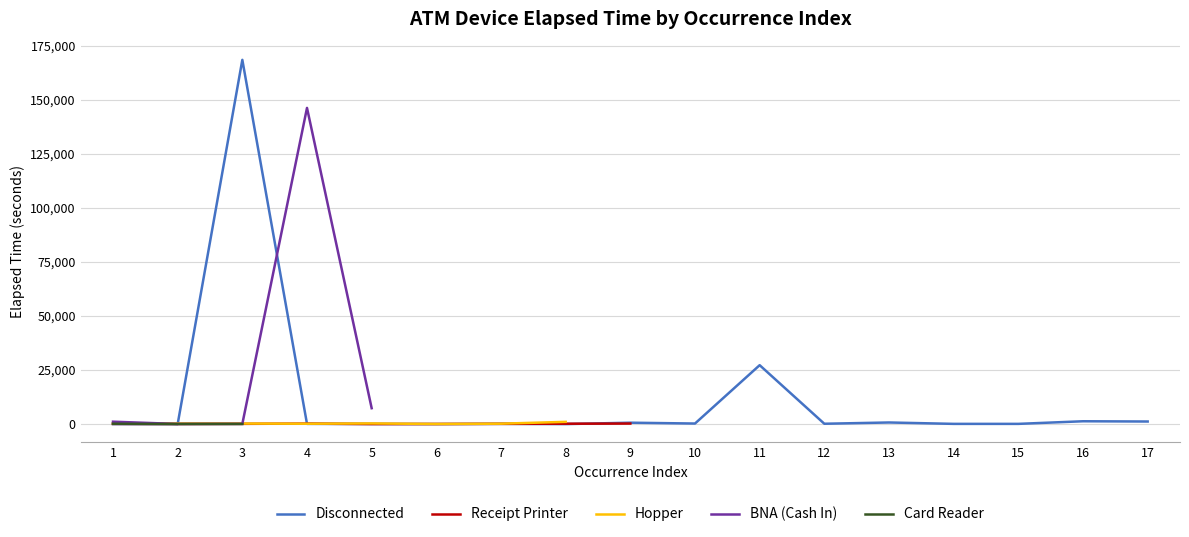

At which label is BNA (Cash In) closest to 73140?

5